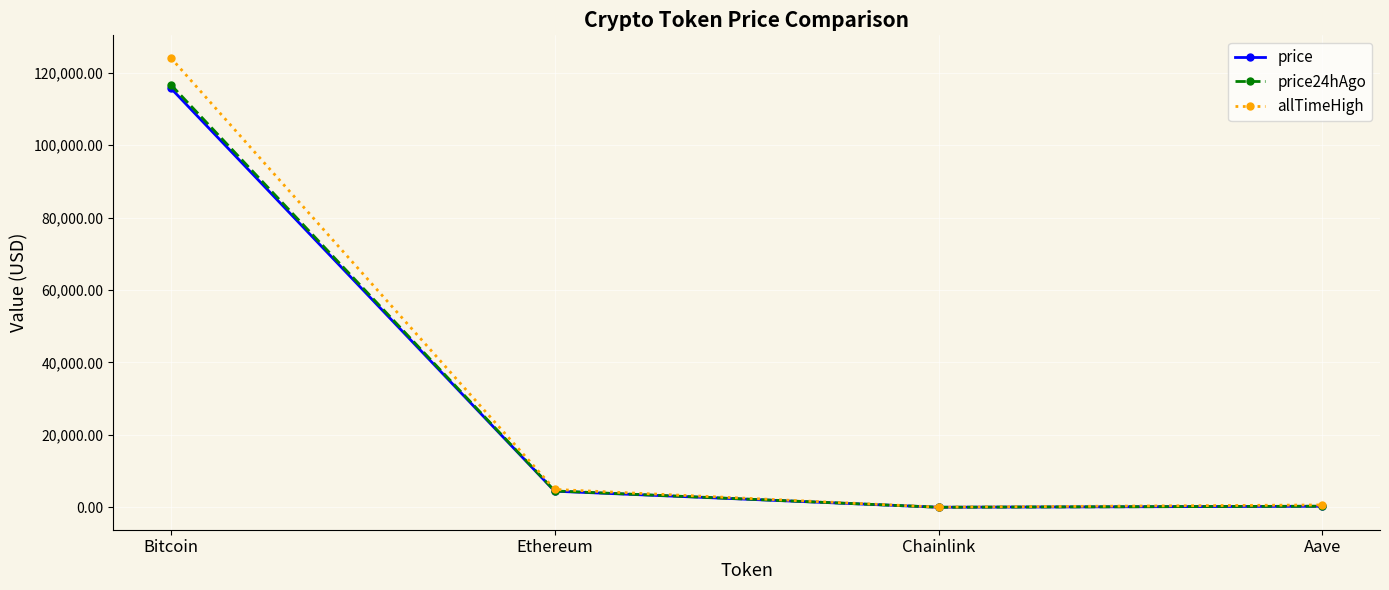

In allTimeHigh, how many points are lower than both neighbors (excluding endpoints)?

1